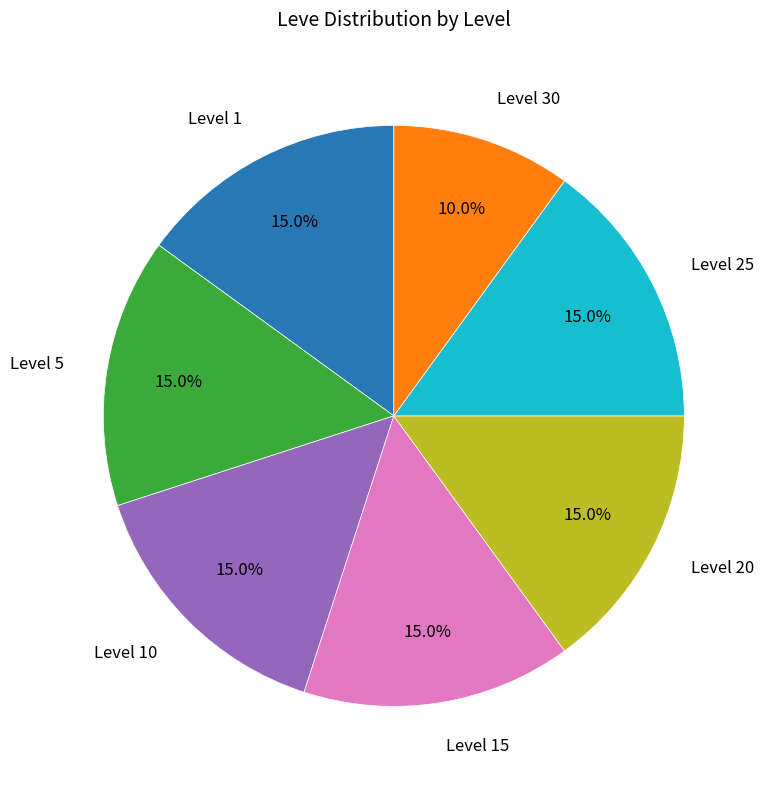

Is there any slice that represents more than half of the pie?

No